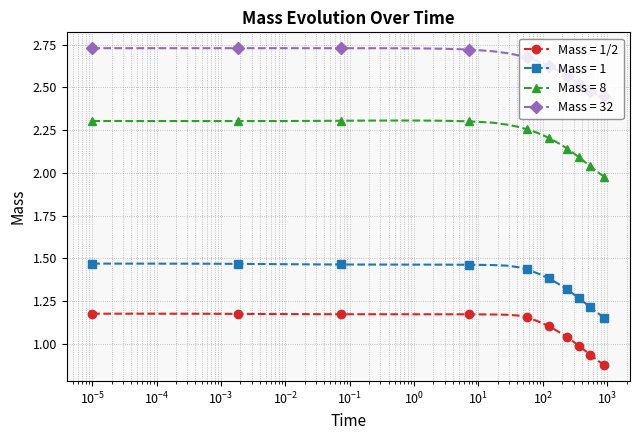

What is the difference between the second highest and minimum values in the Mass = 1 series?

0.3